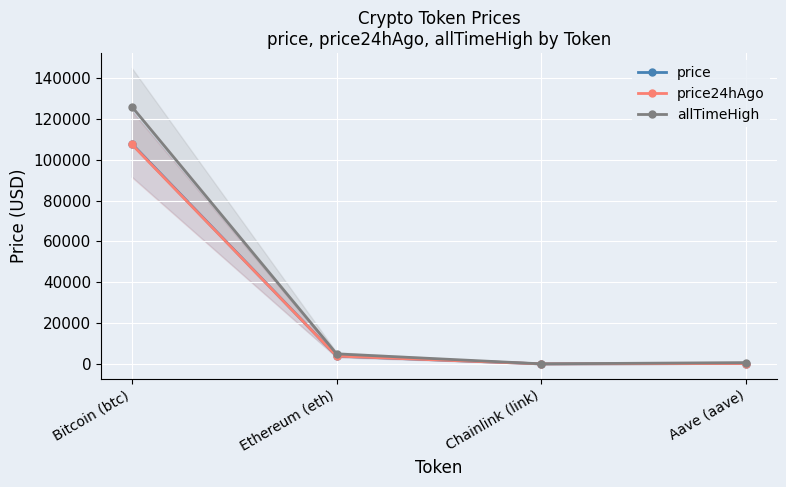

What is the smallest value displayed?

17.4